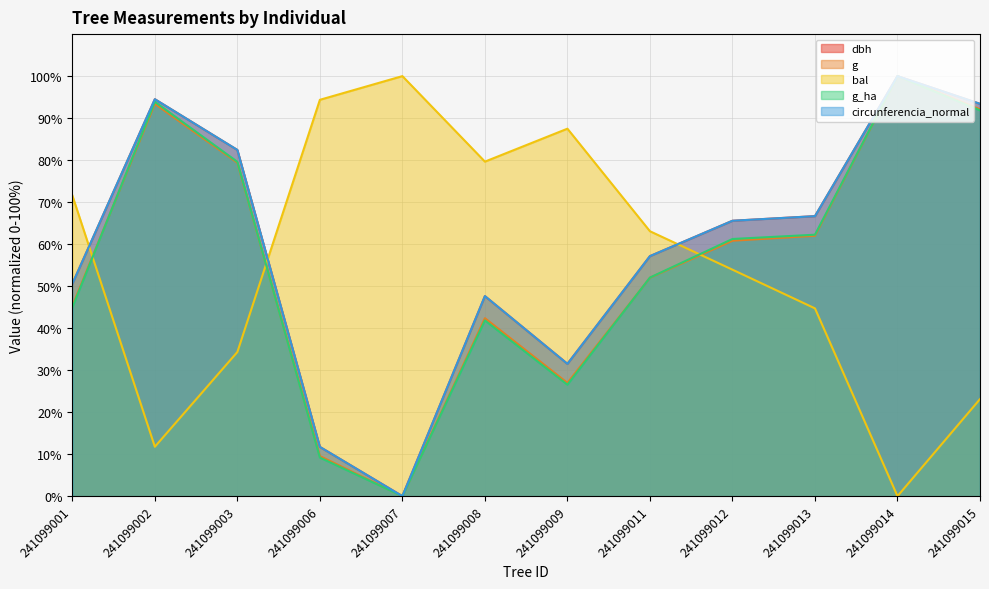

Where is the first local maximum for circunferencia_normal?

241099002